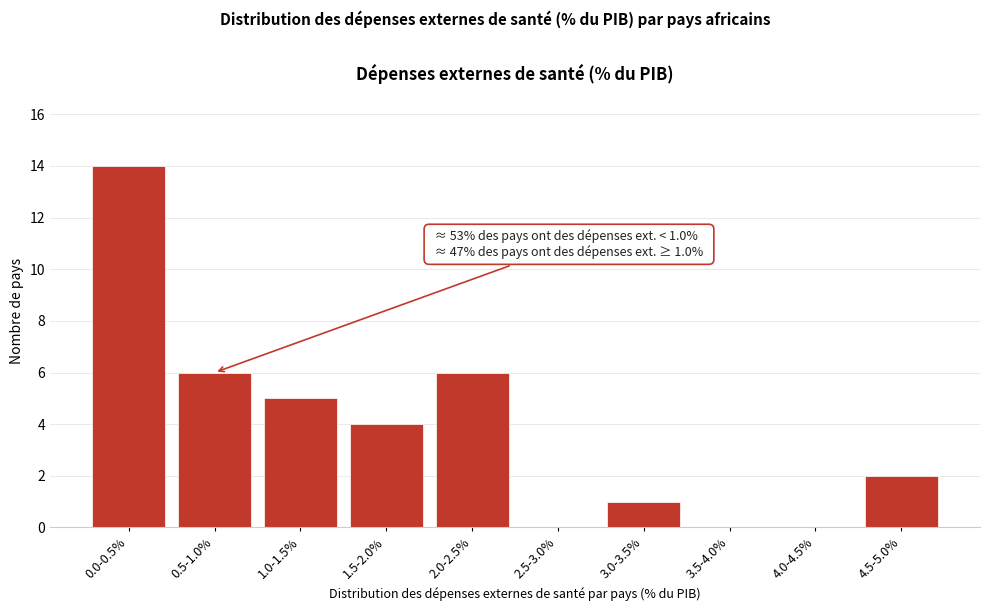

Reading left to right, transcribe all the data shown in this chart.

0.0-0.5%=14	0.5-1.0%=6	1.0-1.5%=5	1.5-2.0%=4	2.0-2.5%=6	2.5-3.0%=0	3.0-3.5%=1	3.5-4.0%=0	4.0-4.5%=0	4.5-5.0%=2